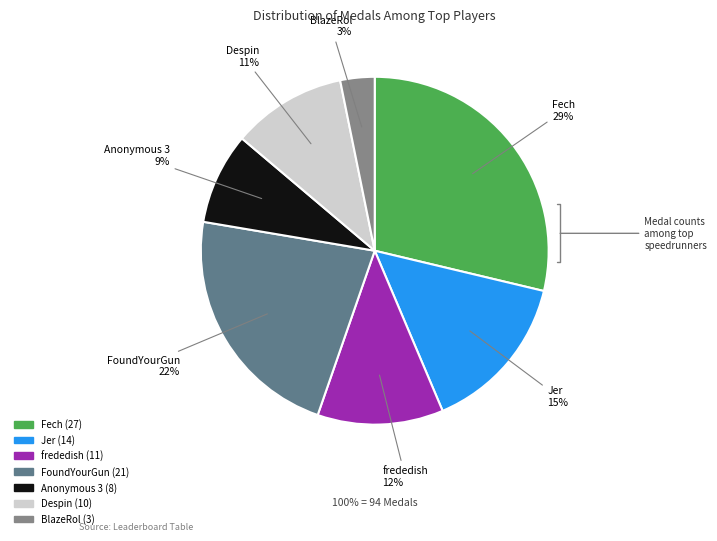

To the nearest percent, what is the difference between the largest and smallest slice percentages?

26%